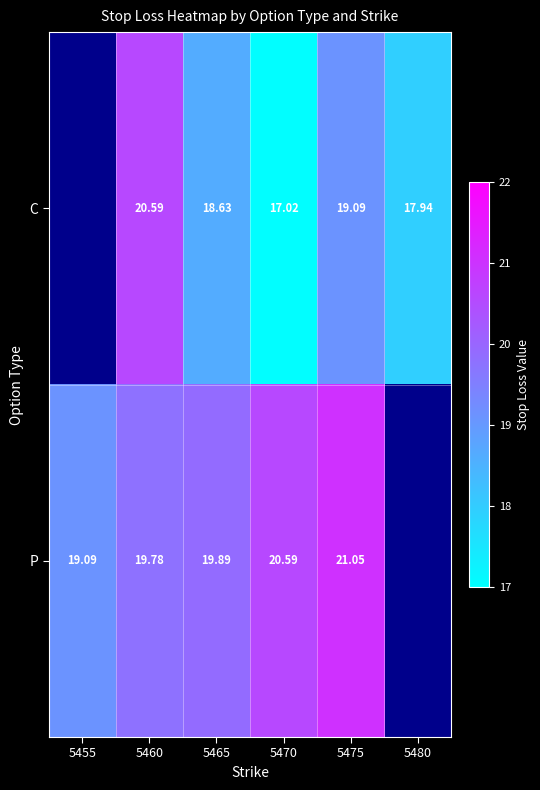

Between 5480 and 5470, which is larger?

5480